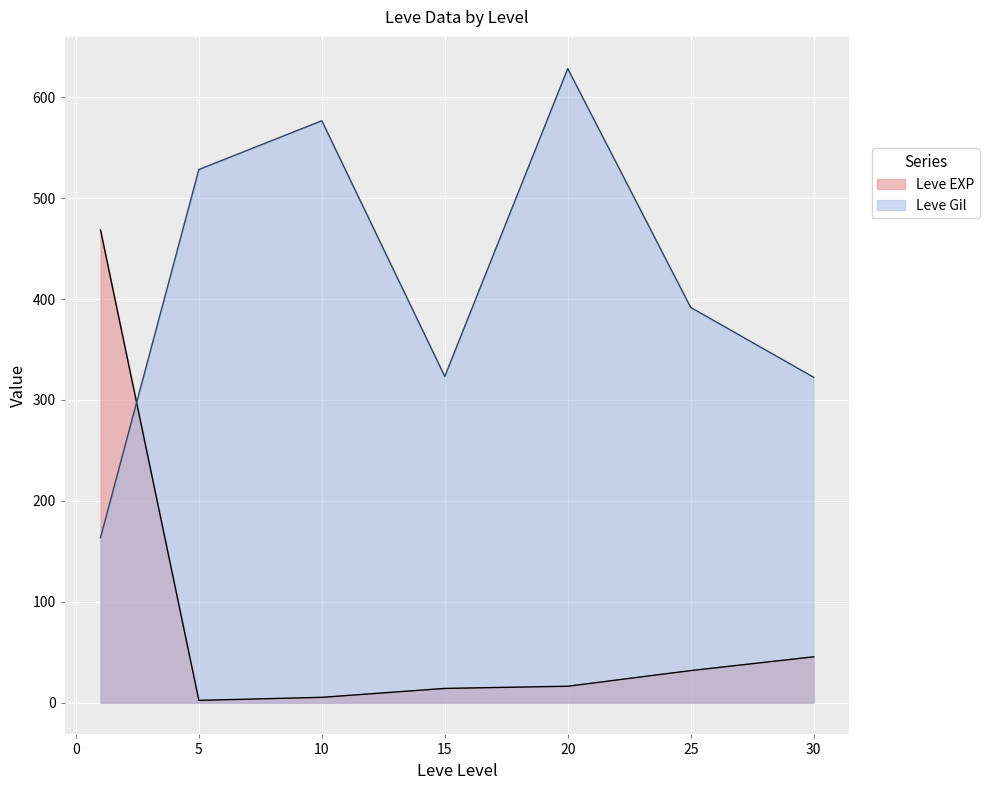

What are all the series names shown in the legend?

Leve EXP, Leve Gil